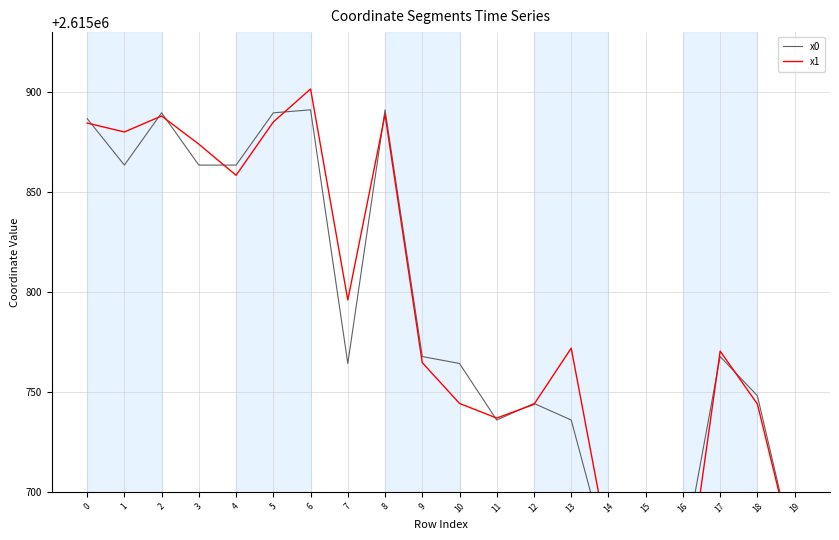

Reading right to left, transcribe all the data shown in this chart.

x0: 19=2615668.4	18=2615748.0	17=2615767.7	16=2615666.4	15=2615666.4	14=2615666.4	13=2615735.9	12=2615744.2	11=2615735.9	10=2615764.2	9=2615767.7	8=2615891.1	7=2615764.2	6=2615891.1	5=2615889.6	4=2615863.5	3=2615863.5	2=2615889.6	1=2615863.5	0=2615886.7
x1: 19=2615667.7	18=2615743.9	17=2615770.4	16=2615637.5	15=2615667.7	14=2615673.4	13=2615771.8	12=2615743.7	11=2615736.9	10=2615744.2	9=2615764.6	8=2615888.8	7=2615796.0	6=2615901.5	5=2615885.0	4=2615858.3	3=2615873.9	2=2615888.0	1=2615880.0	0=2615884.5